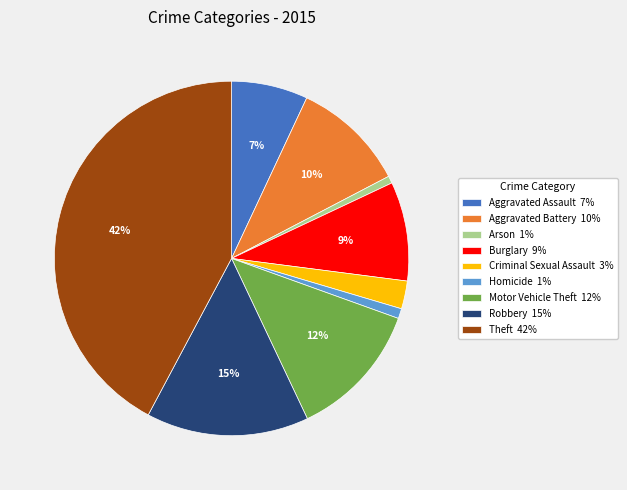

True or false: Aggravated Assault accounts for 13% of the total.

False